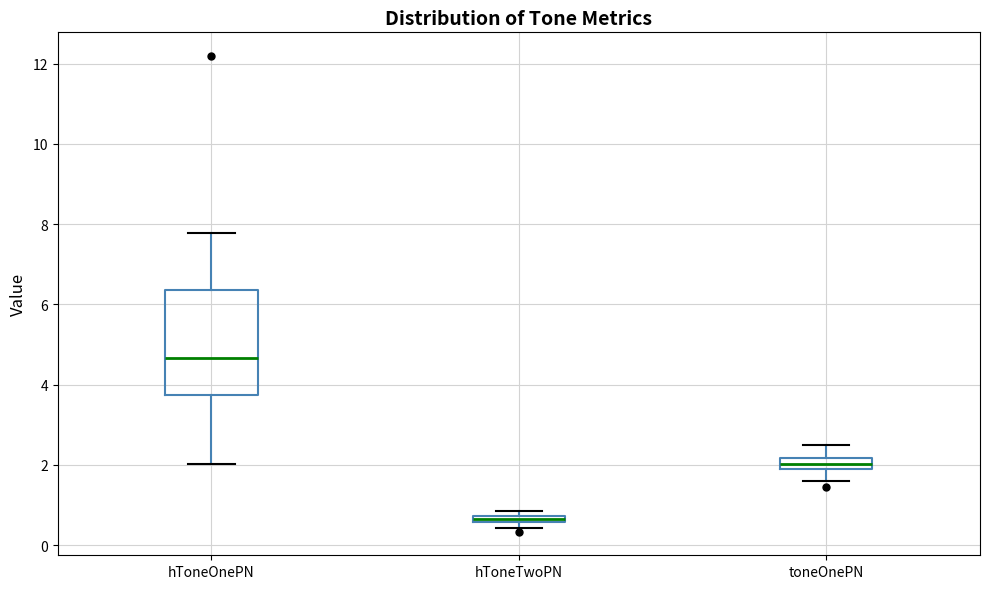

Which box has the lowest median line?

hToneTwoPN